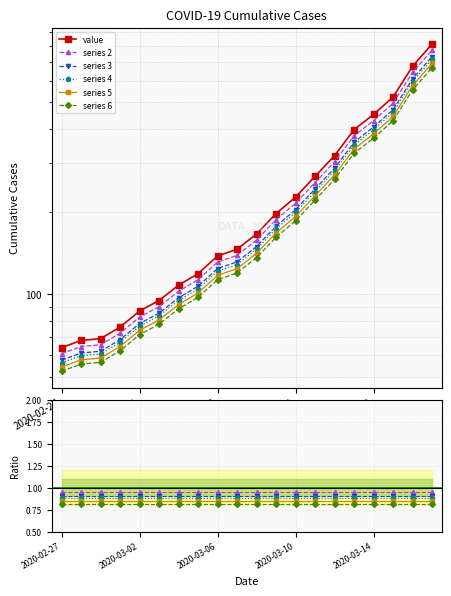

Which series has the largest total across all categories?

value